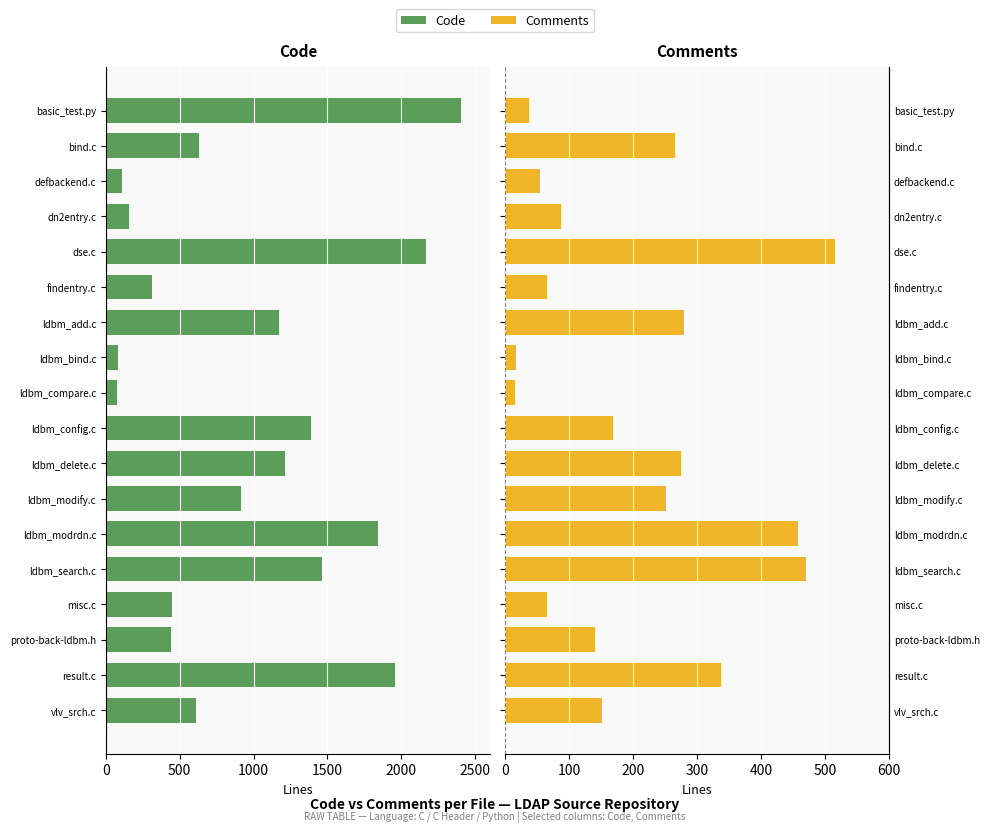

What is the average value of the Comments series?

203